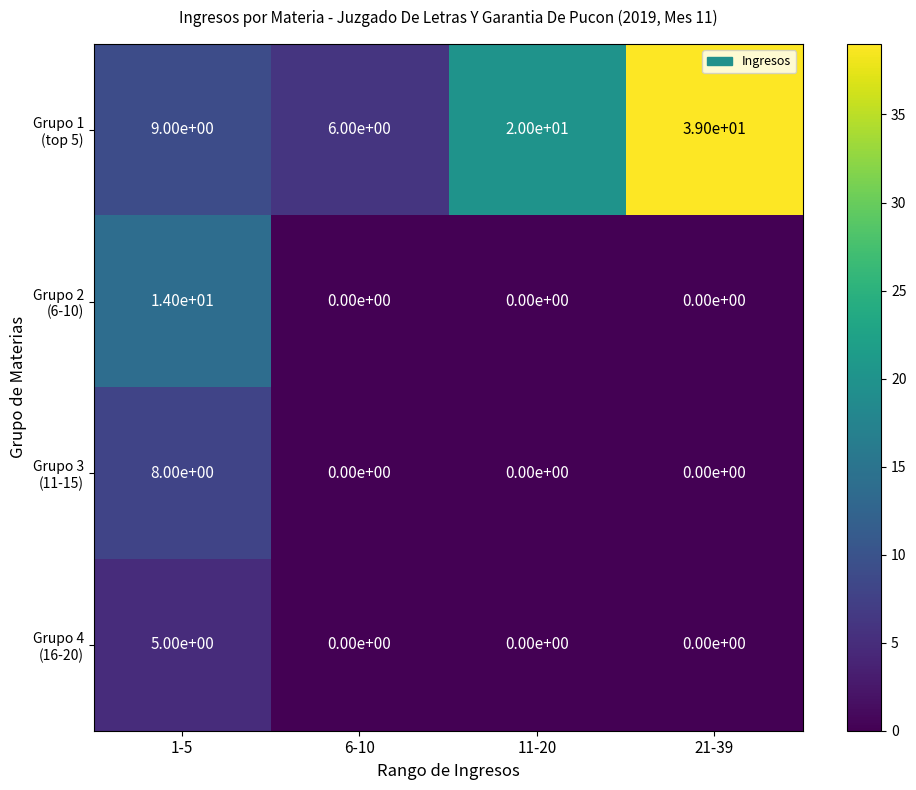

Which category has the highest value across all series?

21-39